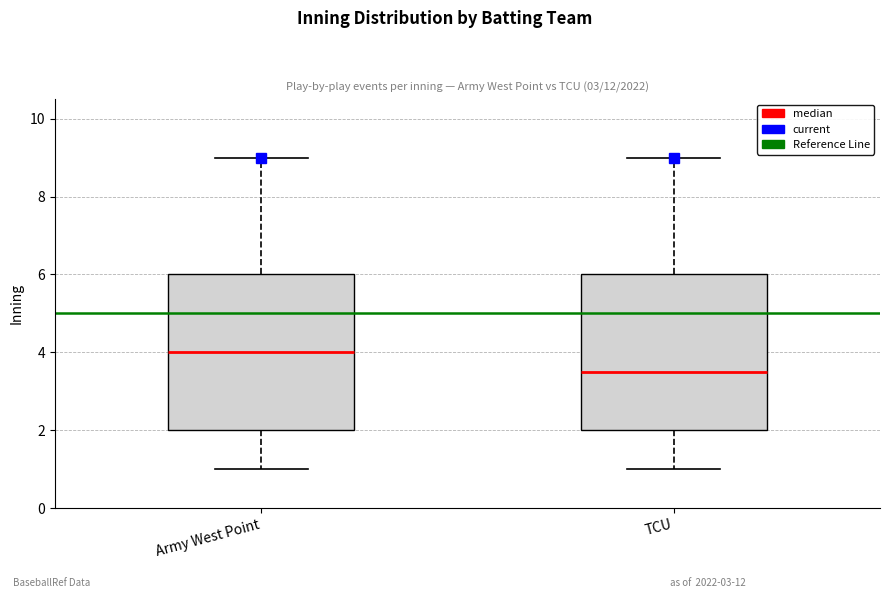

Reading left to right, transcribe this box plot: for each box, give where its median line is, the range the box spans, and where its two whiskers end, as read against the y-axis. The values are not printed on the chart, so give them approximately, as read against the axis.

Army West Point: median 4.0, box 2.0 to 6.0, whiskers 1.0 to 9.0
TCU: median 3.6, box 2.0 to 6.0, whiskers 1.0 to 9.0